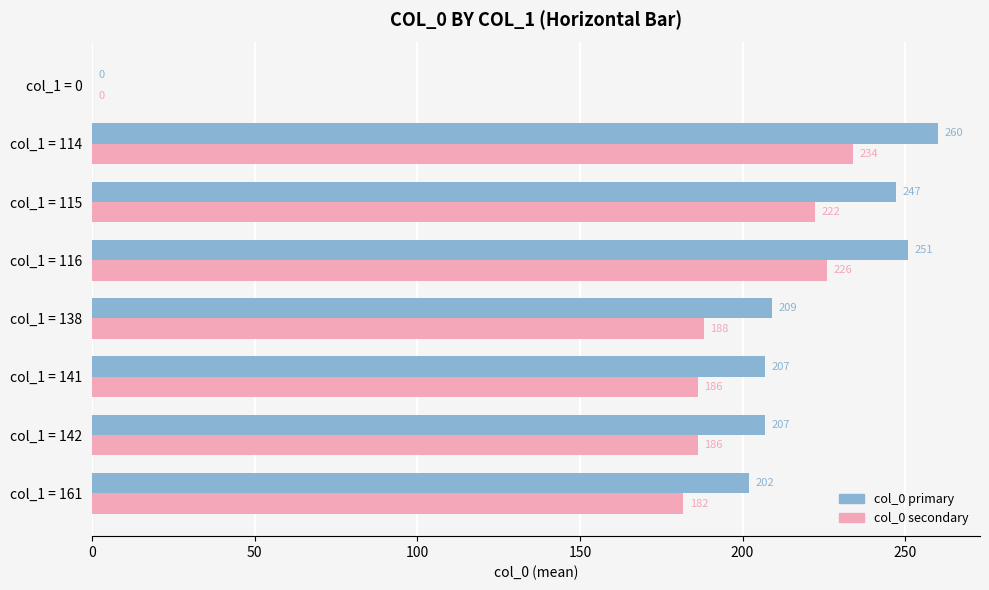

At which category is the sum across all series the highest?

col_1 = 114